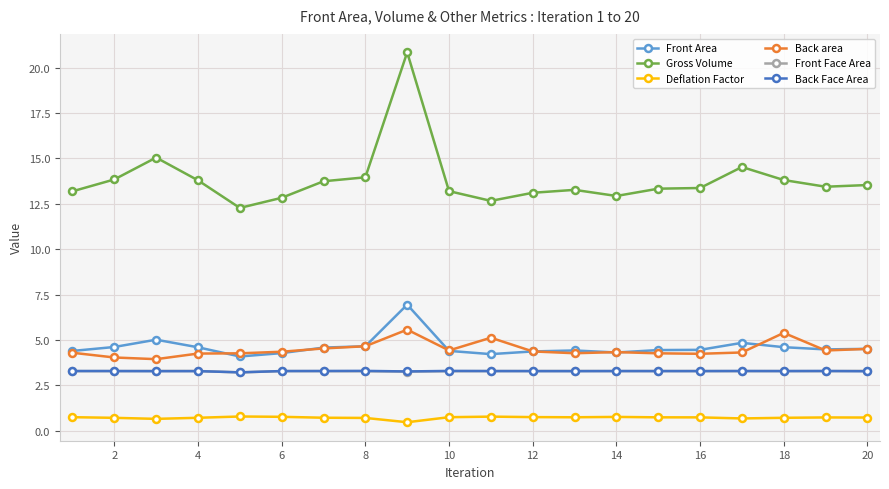

Which series has the largest total across all categories?

Gross Volume